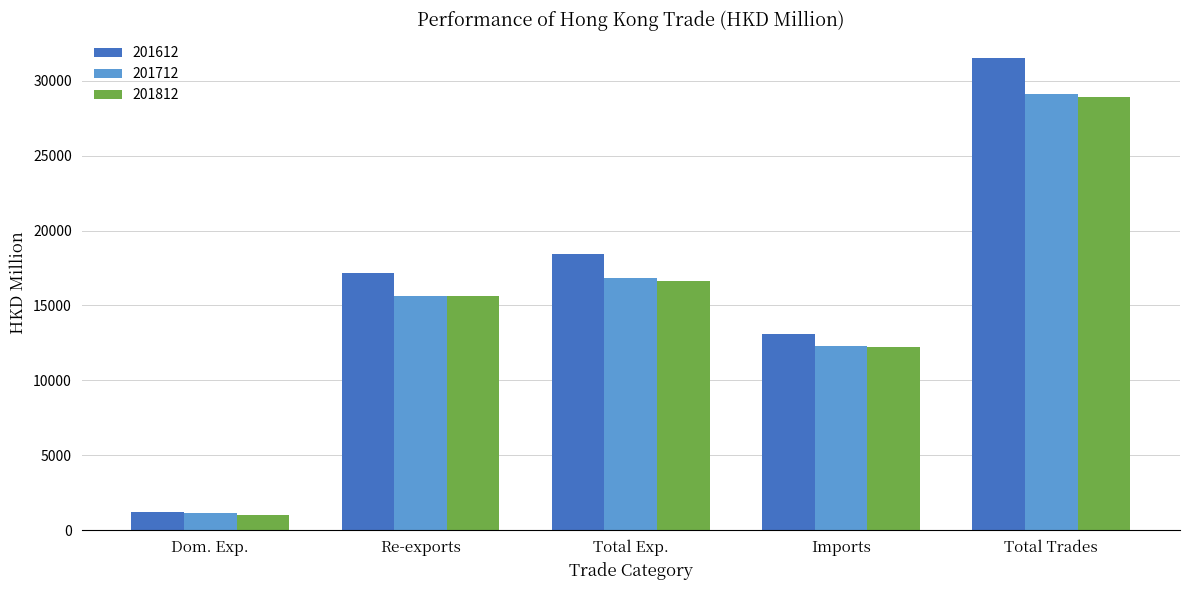

How many values in the 201712 series exceed 15650?

3